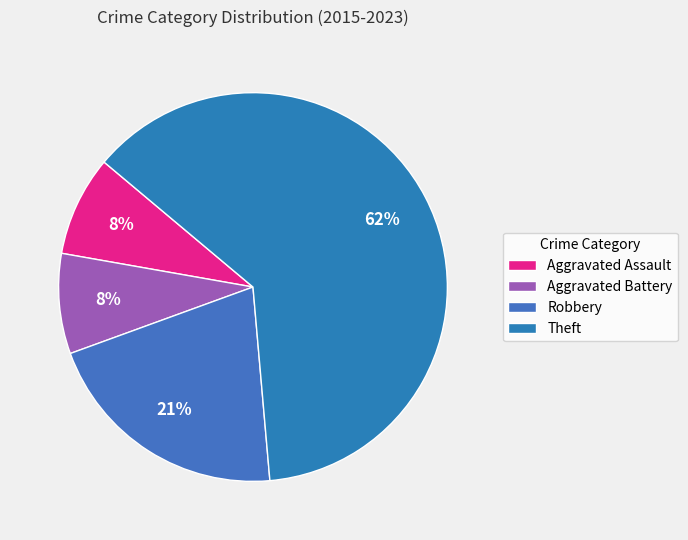

To the nearest percent, what is the average slice percentage?

25%